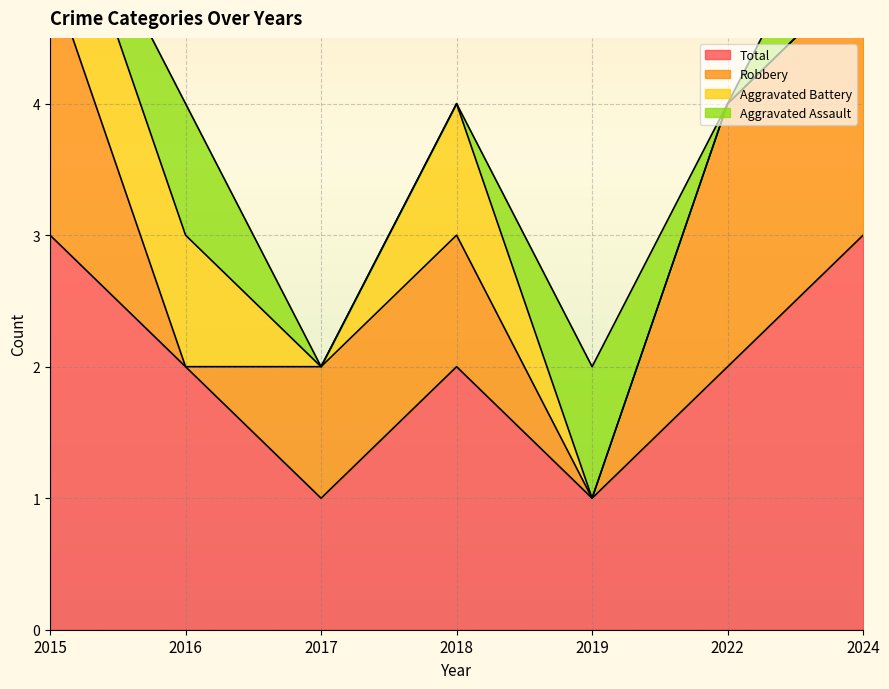

Reading left to right, what are all the values shown in this chart?

Aggravated Assault: 0	1	0	0	1	0	1
Aggravated Battery: 1	1	0	1	0	0	0
Robbery: 2	0	1	1	0	2	2
Total: 3	2	1	2	1	2	3